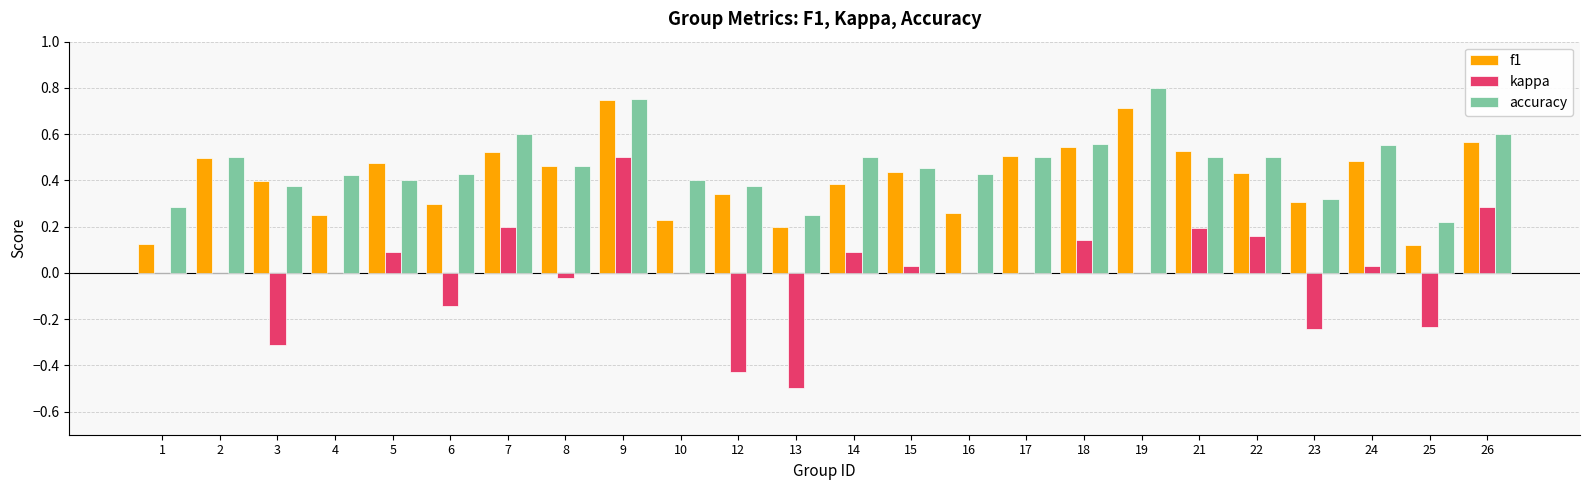

What is the sum of all accuracy values?

11.2